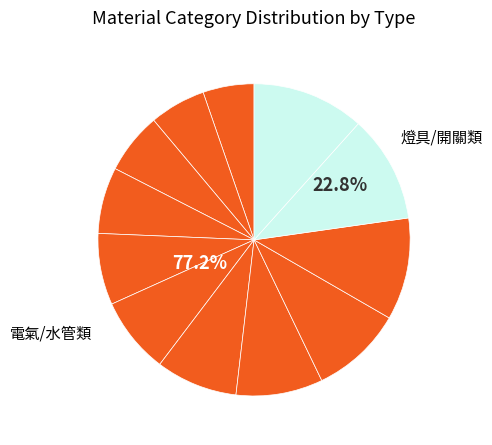

To the nearest percent, what is the average slice percentage?

8%